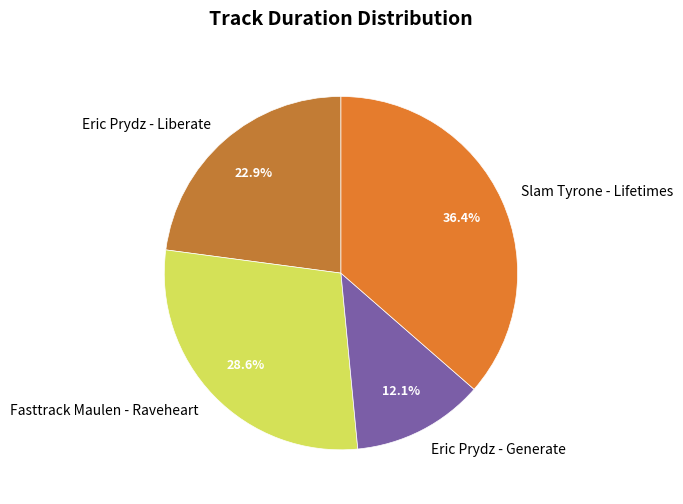

Combined, do Fasttrack Maulen - Raveheart and Eric Prydz - Liberate account for over 50%?

Yes